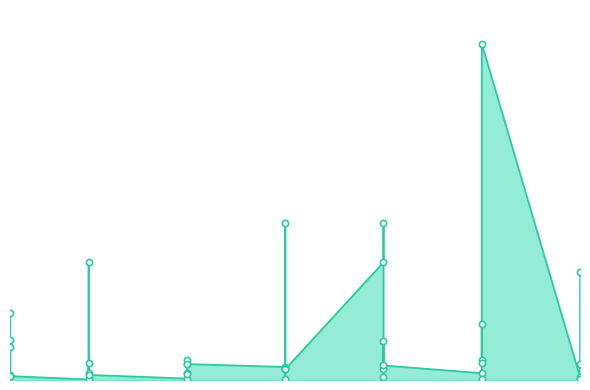

Between 1 and 15, which is larger?

1